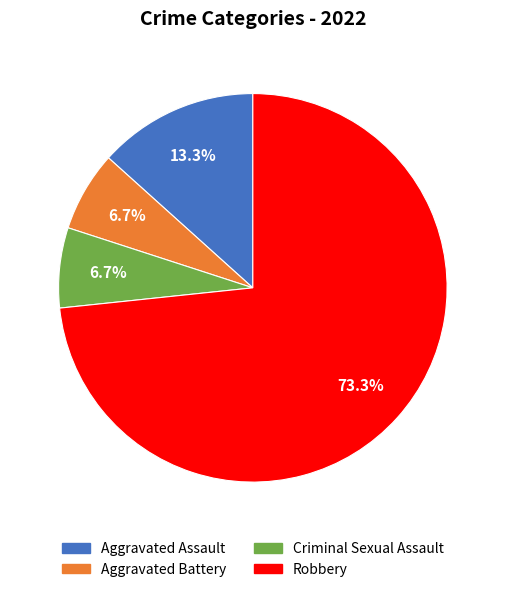

To the nearest percent, what is the difference between the largest and smallest slice percentages?

67%